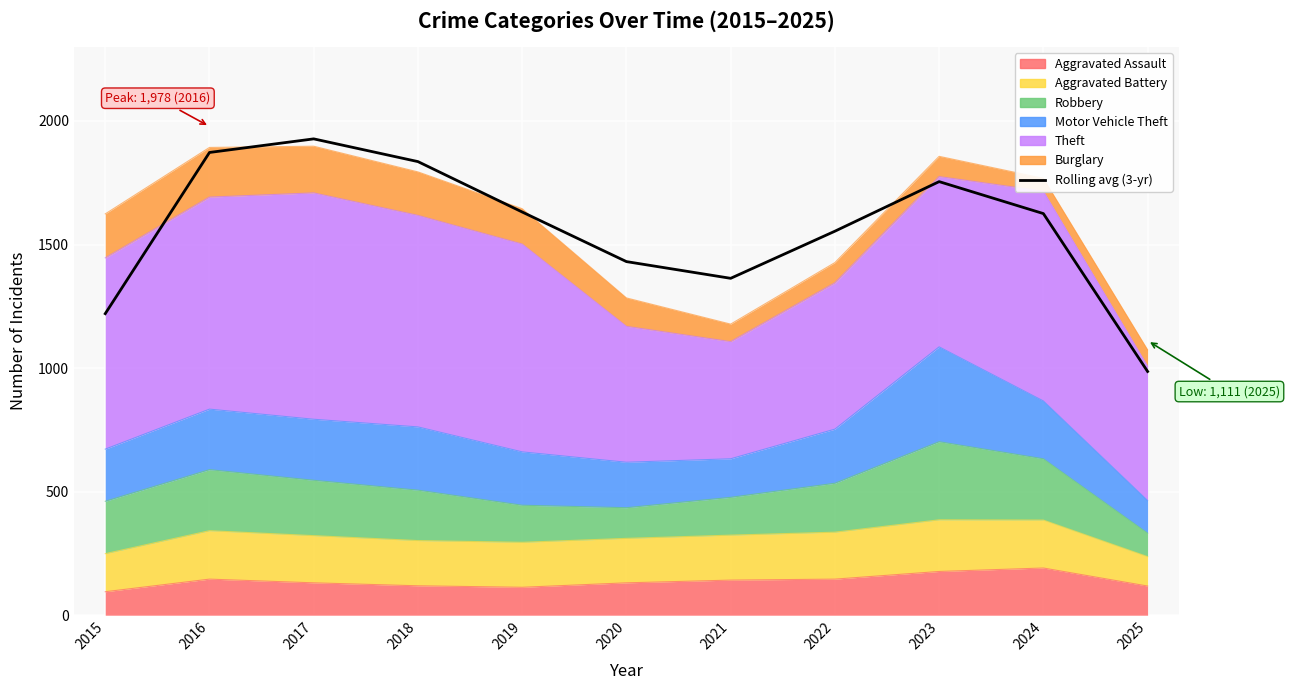

At which category does the data reach its first local valley?

2021